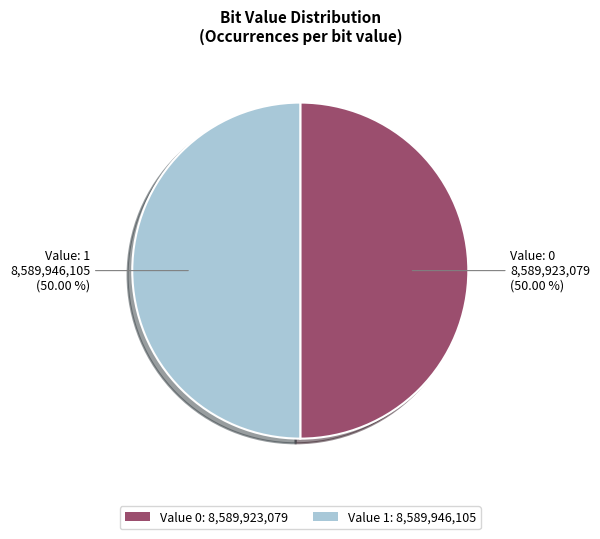

What is the ratio of the value at Value 1: 8,589,946,105 to the value at Value 0: 8,589,923,079?

1.0